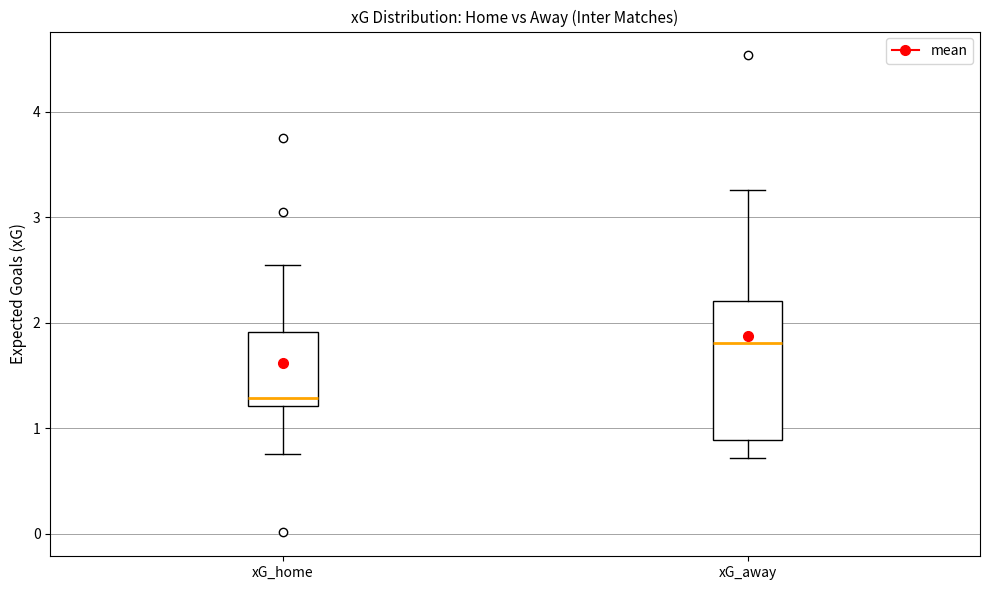

Which box is the tallest, from its lower edge to its upper edge?

xG_away